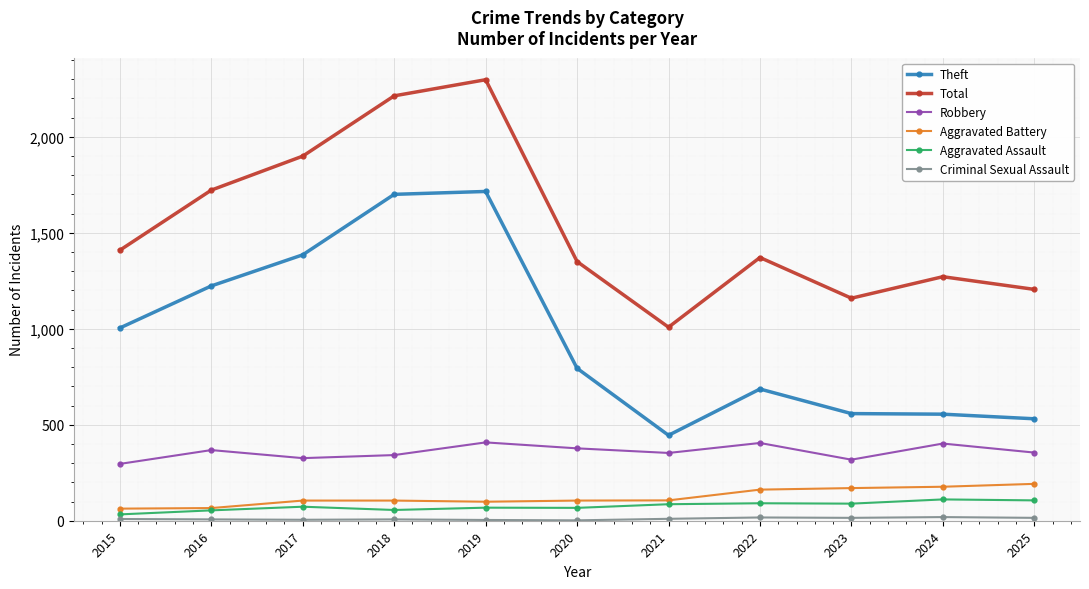

Which series has the largest total across all categories?

Total